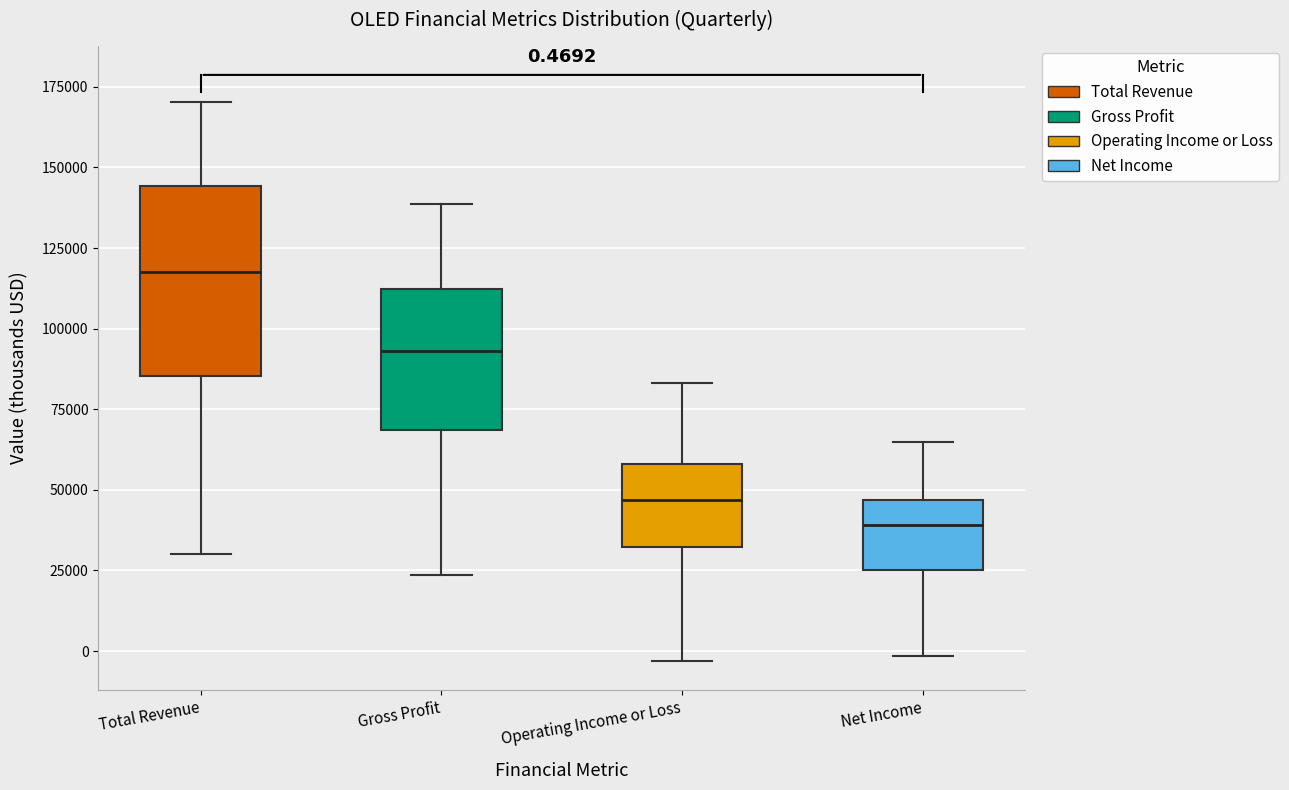

Which box's median line is the lowest?

Net Income